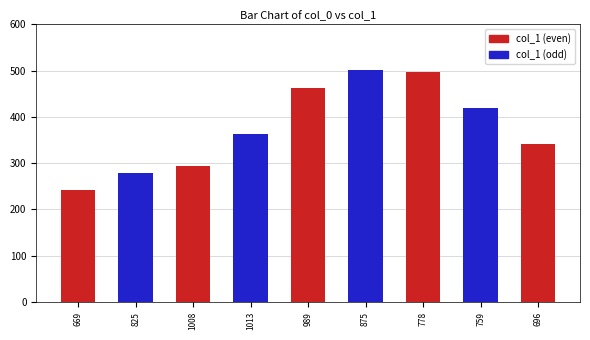

What is the value of the 2nd bar from the left?

279